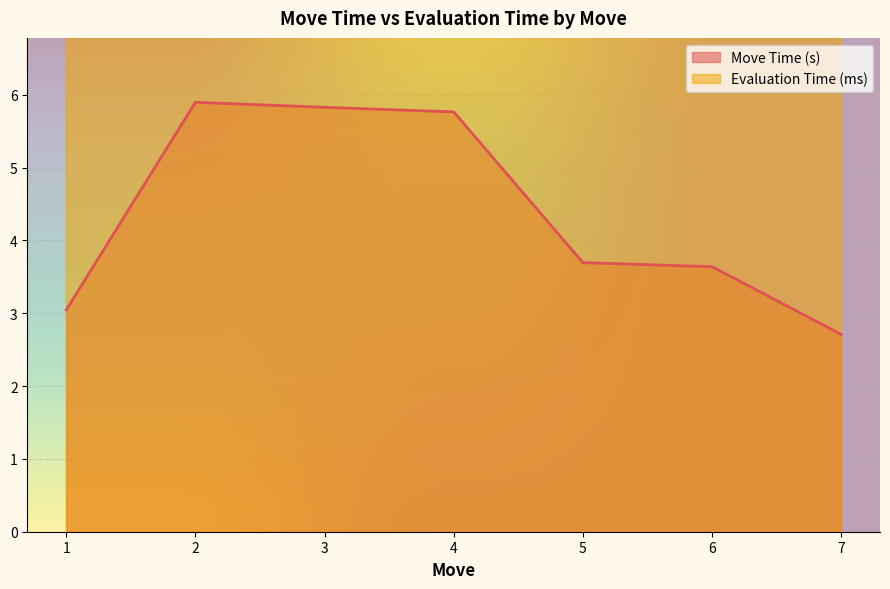

What is the total value across all series at 1?

10.9